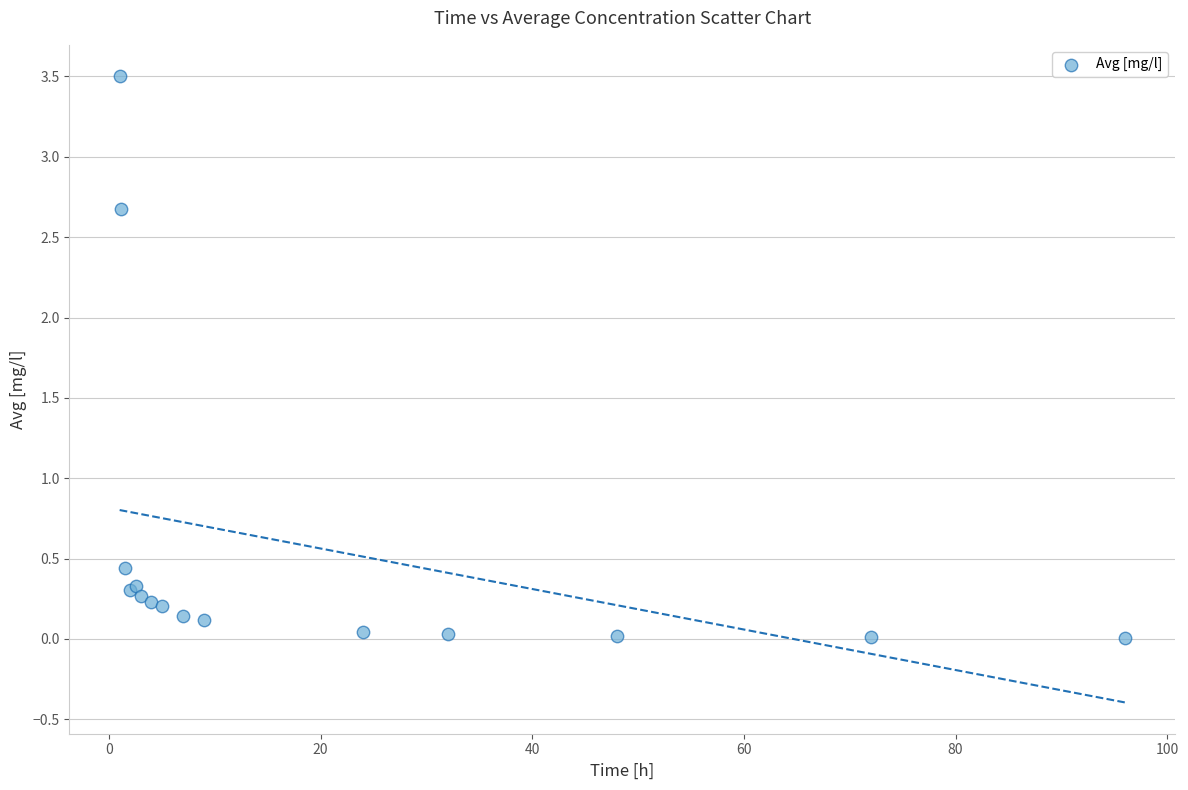

What Y value in the scatter plot is closest to 1?

0.4